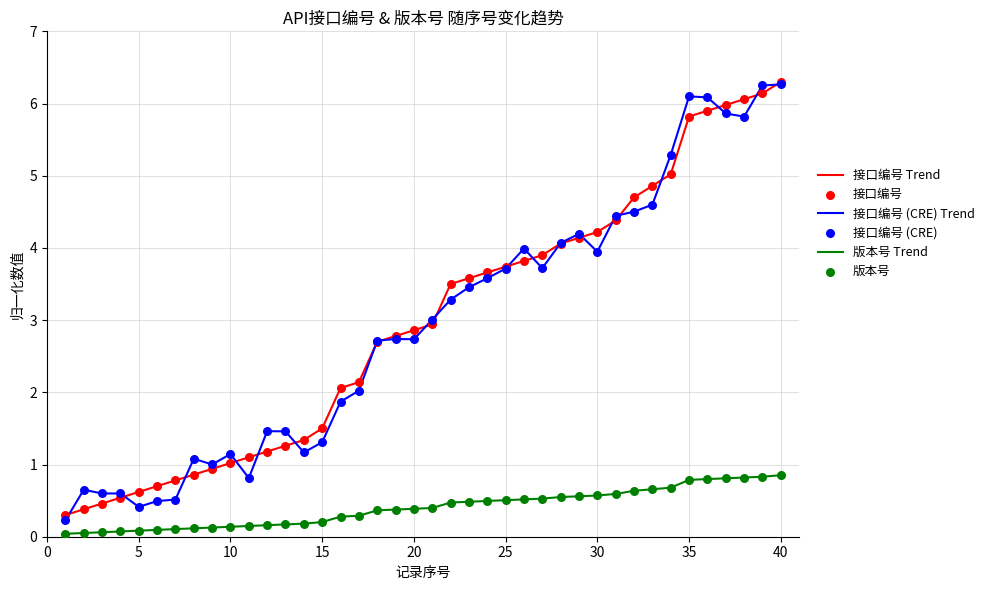

True or false: 接口编号 (CRE) Trend and 版本号 Trend cross at least once.

False